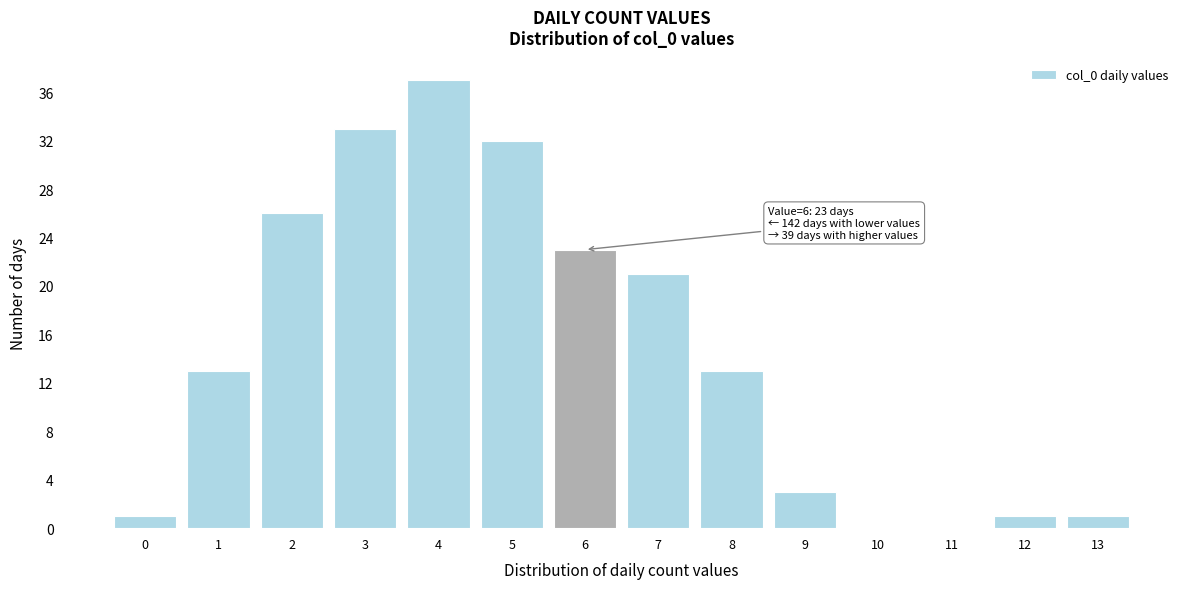

Reading left to right, transcribe all the data shown in this chart.

0=1	1=13	2=26	3=33	4=37	5=32	6=23	7=21	8=13	9=3	10=0	11=0	12=1	13=1